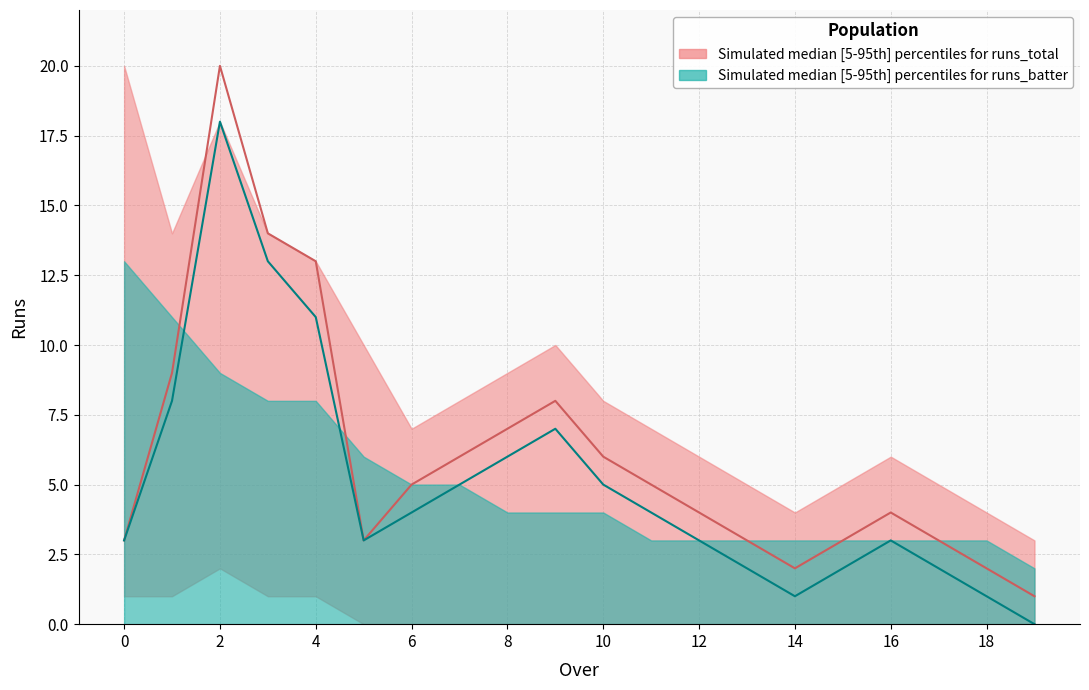

Which series has the largest total across all categories?

runs_total median